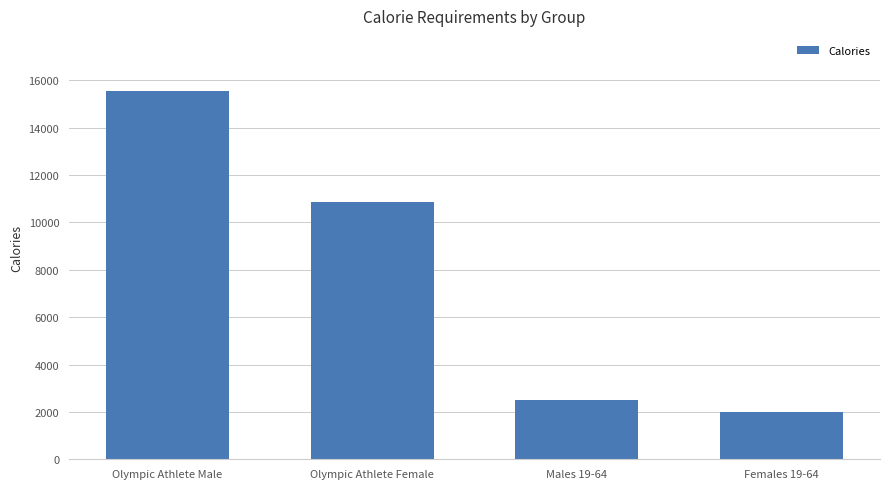

What is the greatest value displayed?

15540